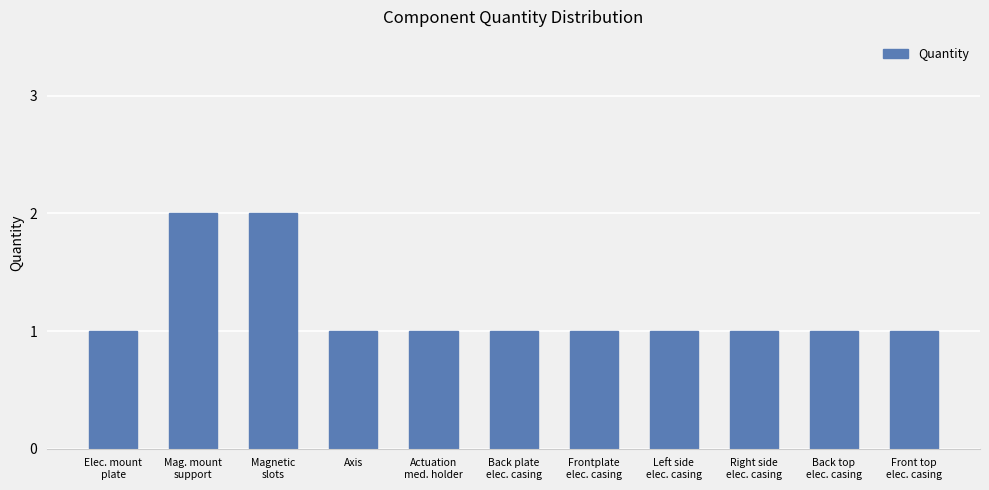

How many values are between 1 and 2?

11